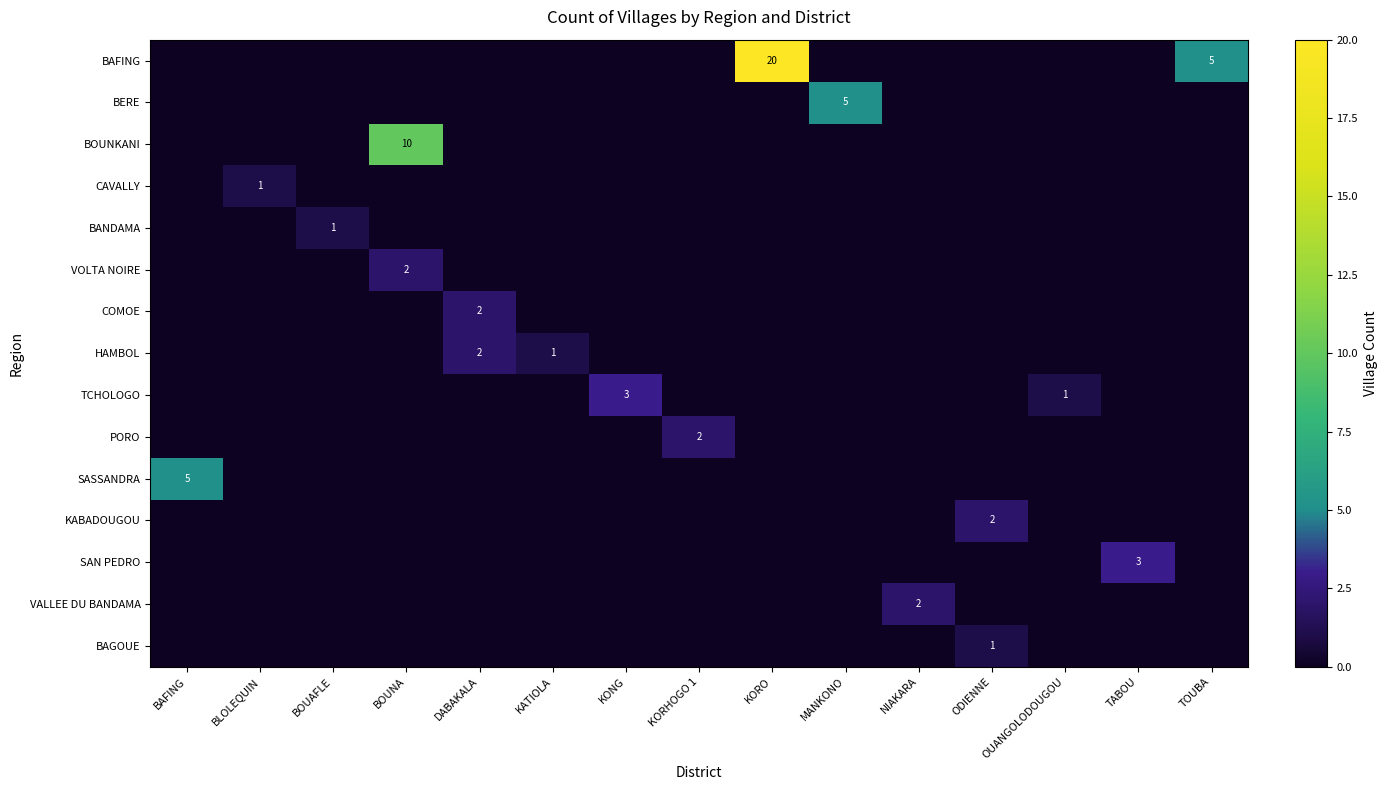

Is it true that BANDAMA equals 1 at BOUAFLE?

True